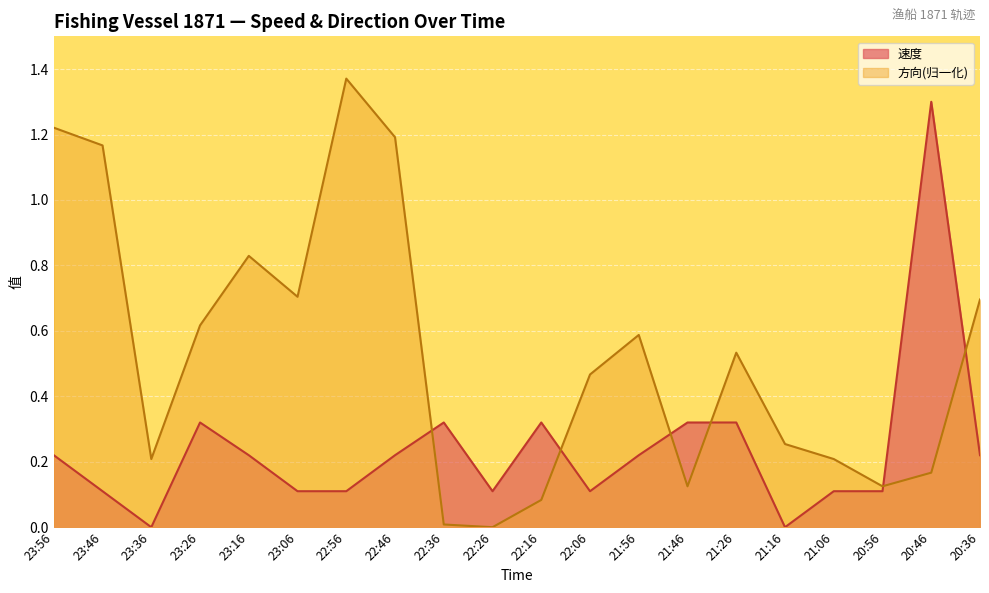

What is the label of the 19th point from the right?

23:46